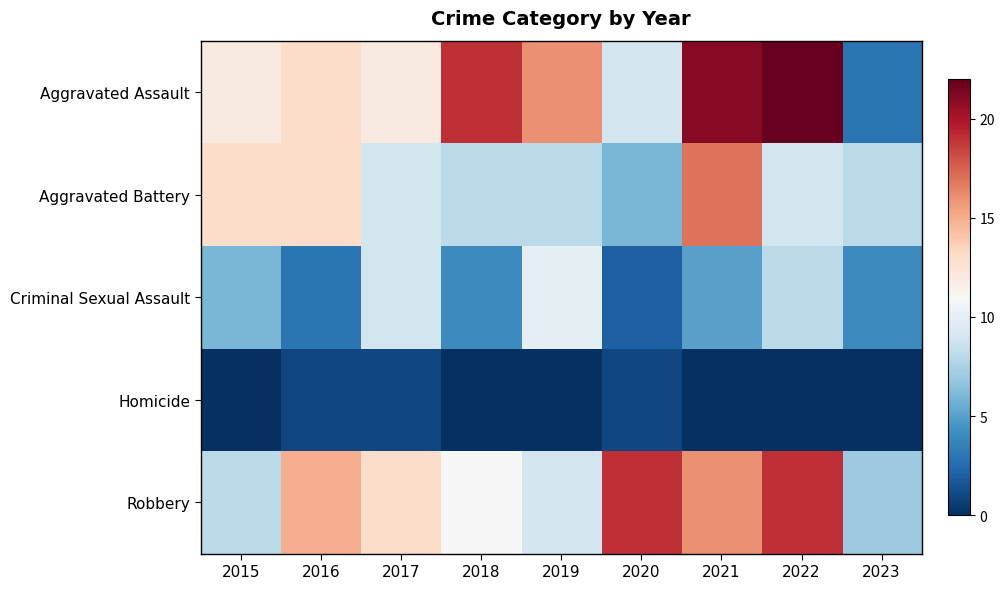

Rank the series at 2023 from lowest to highest value.

Homicide, Aggravated Assault, Criminal Sexual Assault, Robbery, Aggravated Battery